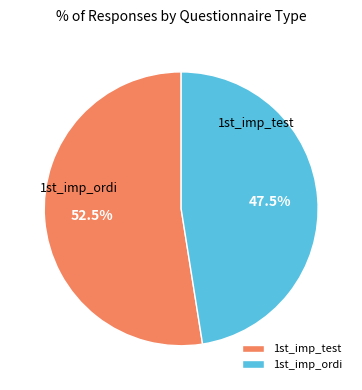

Is there any slice that represents more than half of the pie?

Yes